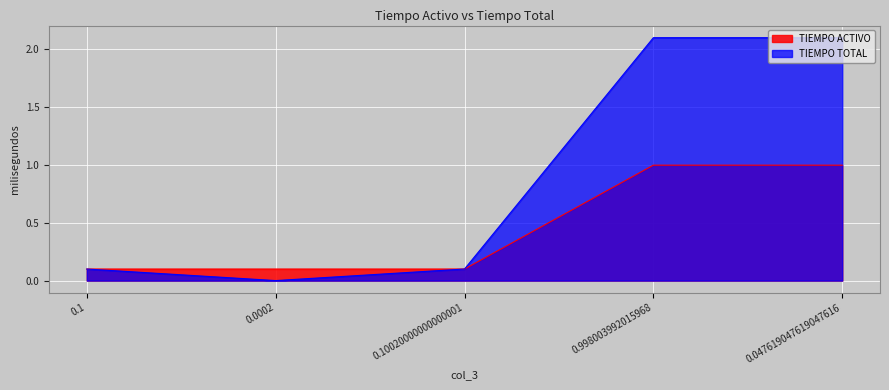

Which series ends up on top after the final intersection of TIEMPO TOTAL and TIEMPO ACTIVO?

TIEMPO TOTAL